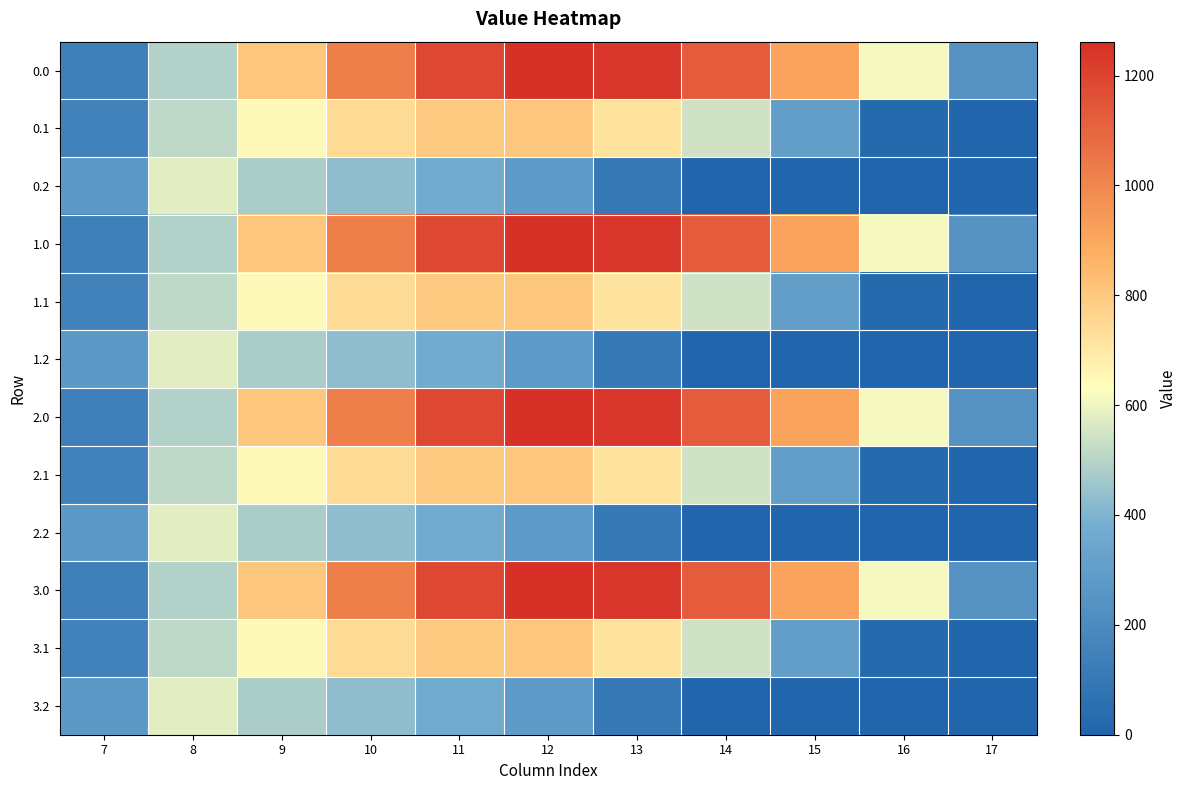

Reading right to left, what are all the values shown in this chart?

0.0: 17=243.5	16=613.0	15=911.8	14=1128.6	13=1237.4	12=1261.6	11=1185.2	10=1023.2	9=804.0	8=489.3	7=134.3
0.1: 17=0.0	16=26.8	15=301.4	14=544.1	13=715.3	12=806.9	11=800.2	10=742.1	9=646.9	8=514.8	7=153.2
0.2: 17=0.0	16=0.0	15=0.0	14=0.0	13=107.8	12=289.5	11=374.4	10=430.5	9=480.7	8=576.6	7=276.9
1.0: 17=243.5	16=613.0	15=911.8	14=1128.6	13=1237.4	12=1261.6	11=1185.2	10=1023.2	9=804.0	8=489.3	7=134.3
1.1: 17=0.0	16=26.8	15=301.4	14=544.1	13=715.3	12=806.9	11=800.2	10=742.1	9=646.9	8=514.8	7=153.2
1.2: 17=0.0	16=0.0	15=0.0	14=0.0	13=107.8	12=289.5	11=374.4	10=430.5	9=480.7	8=576.6	7=276.9
2.0: 17=243.5	16=613.0	15=911.8	14=1128.6	13=1237.4	12=1261.6	11=1185.2	10=1023.2	9=804.0	8=489.3	7=134.3
2.1: 17=0.0	16=26.8	15=301.4	14=544.1	13=715.3	12=806.9	11=800.2	10=742.1	9=646.9	8=514.8	7=153.2
2.2: 17=0.0	16=0.0	15=0.0	14=0.0	13=107.8	12=289.5	11=374.4	10=430.5	9=480.7	8=576.6	7=276.9
3.0: 17=243.5	16=613.0	15=911.8	14=1128.6	13=1237.4	12=1261.6	11=1185.2	10=1023.2	9=804.0	8=489.3	7=134.3
3.1: 17=0.0	16=26.8	15=301.4	14=544.1	13=715.3	12=806.9	11=800.2	10=742.1	9=646.9	8=514.8	7=153.2
3.2: 17=0.0	16=0.0	15=0.0	14=0.0	13=107.8	12=289.5	11=374.4	10=430.5	9=480.7	8=576.6	7=276.9